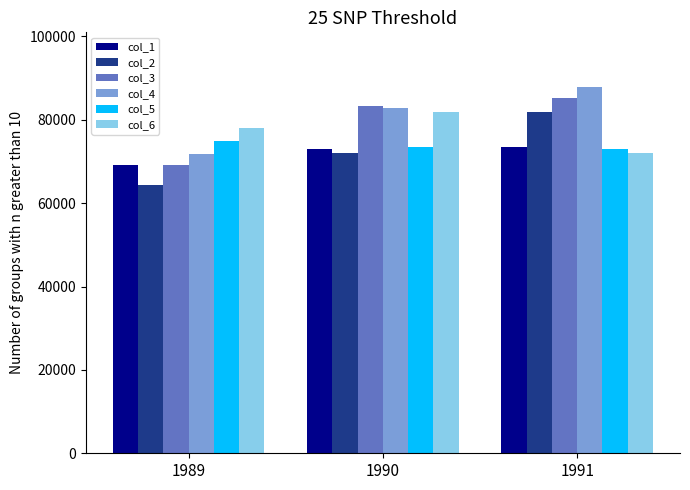

The value of col_1 at 1989 is 69100. True or false?

True